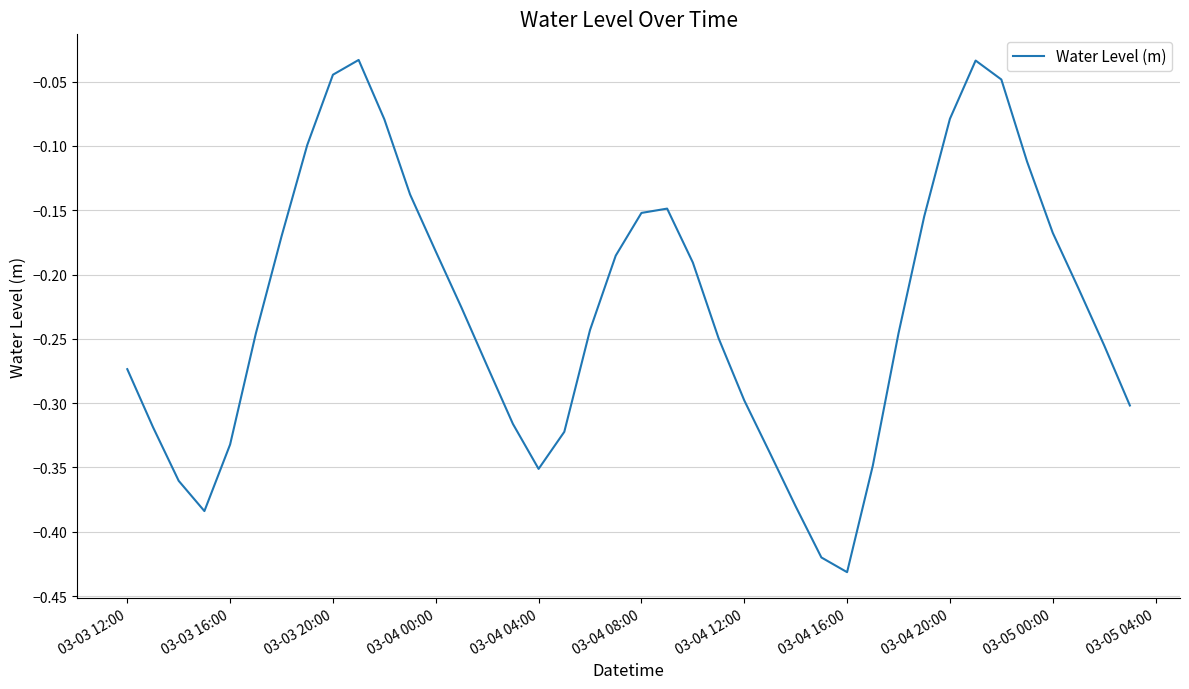

What is the difference between the maximum and minimum values?

0.4